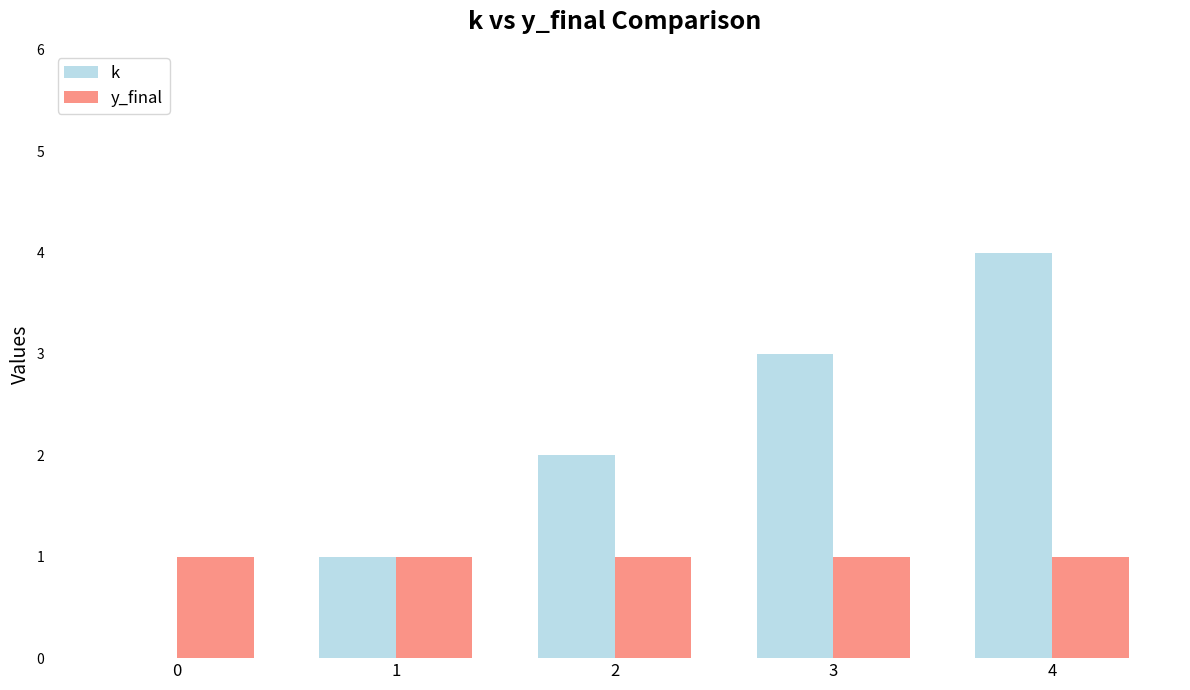

Reading left to right, transcribe all the data shown in this chart.

k: 0	1	2	3	4
y_final: 1	1	1	1	1